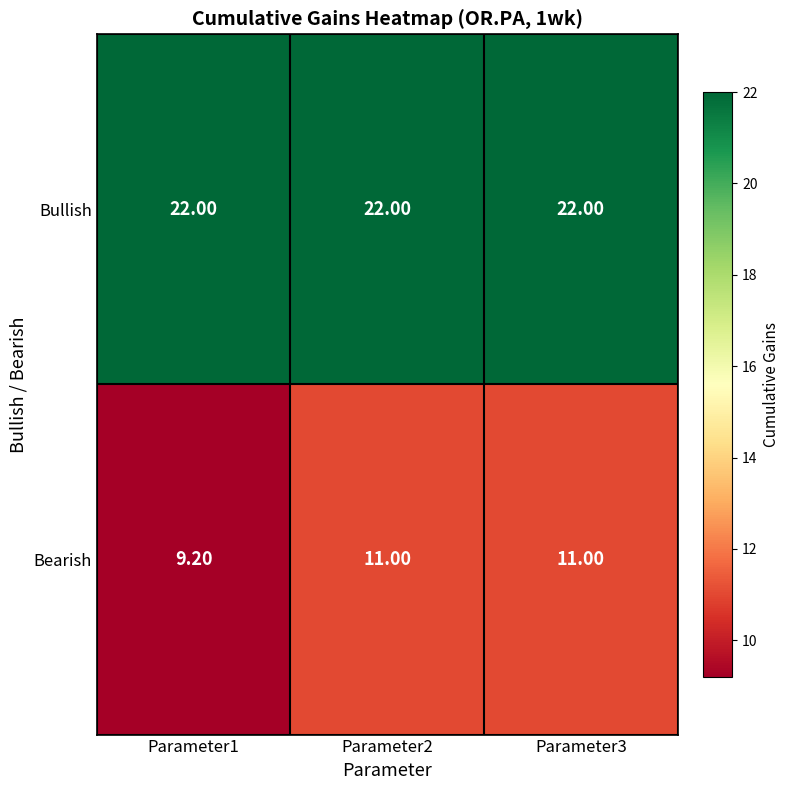

What is the difference between the highest and lowest values at Parameter3?

11.0